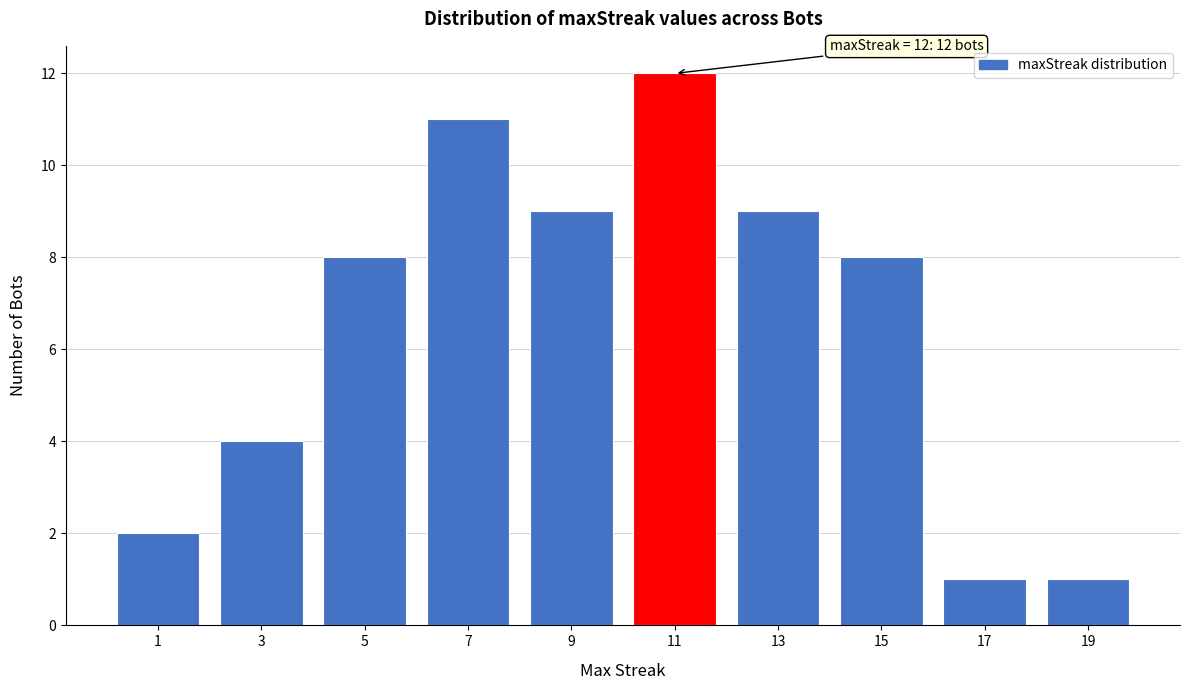

Reading right to left, list all the values displayed in this chart.

19=1	17=1	15=8	13=9	11=12	9=9	7=11	5=8	3=4	1=2